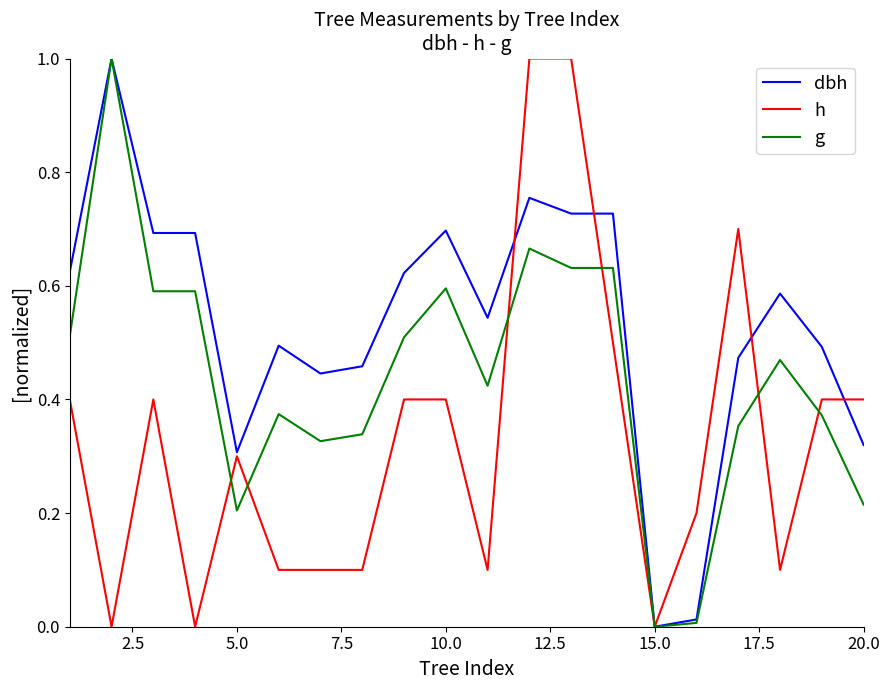

What is the highest value of the dbh series?

1.0